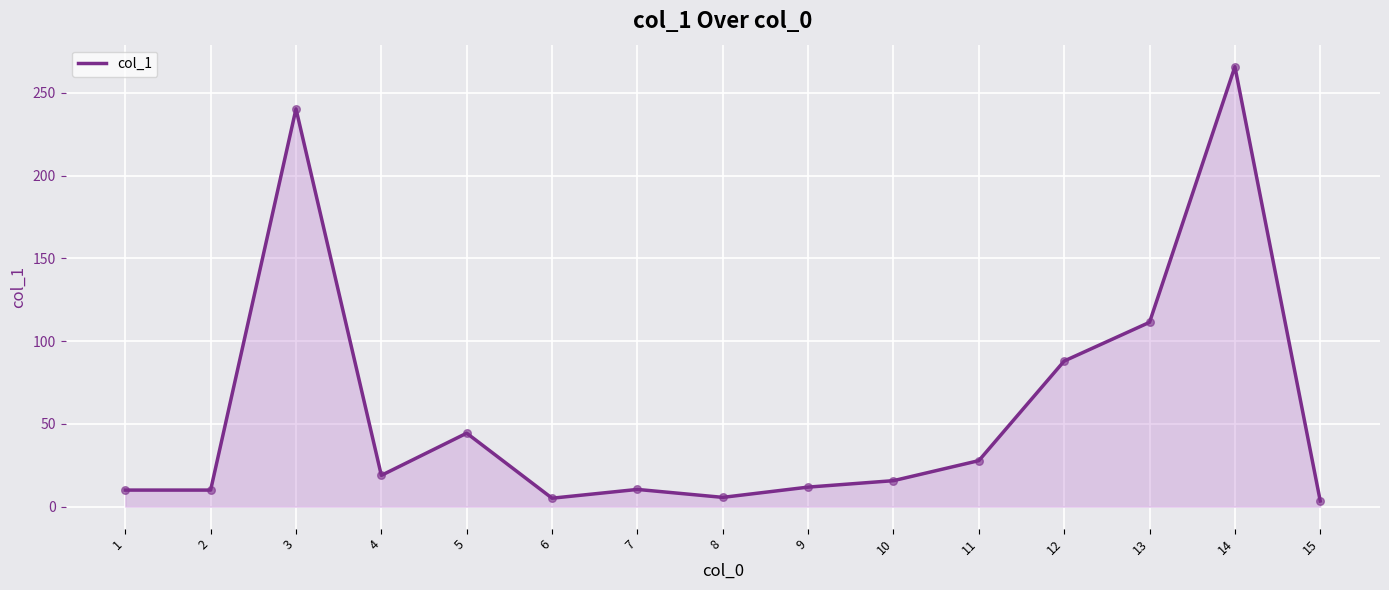

Between 3 and 7, which is larger?

3